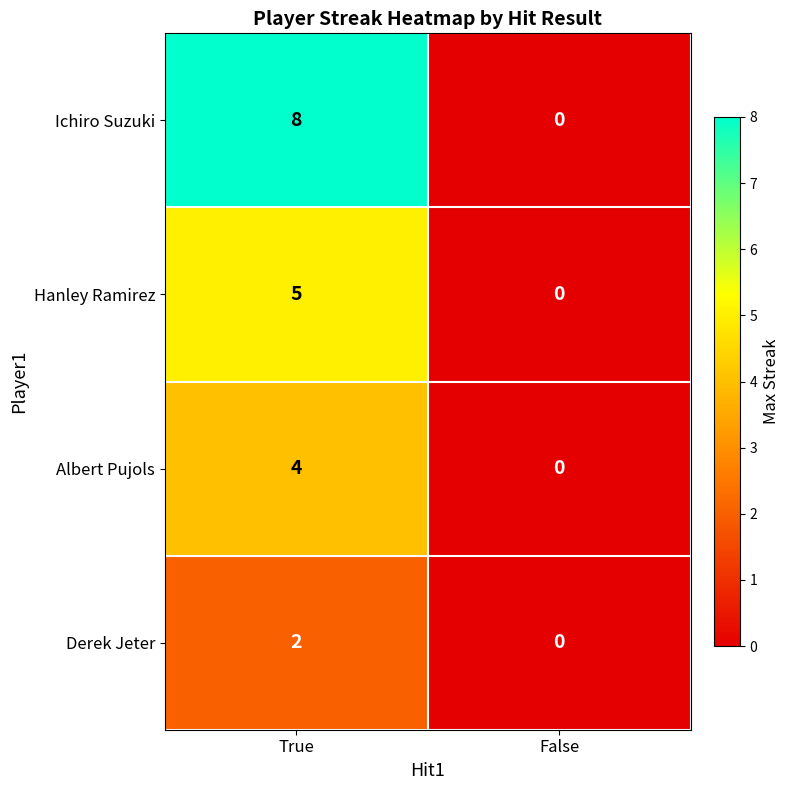

What is the average value of the Ichiro Suzuki series?

4